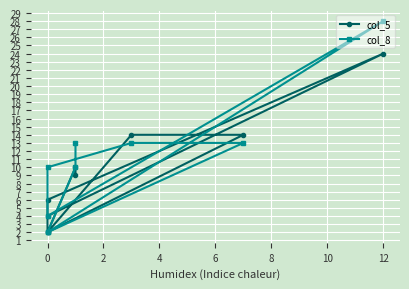

Count the number of data series in this chart.

2